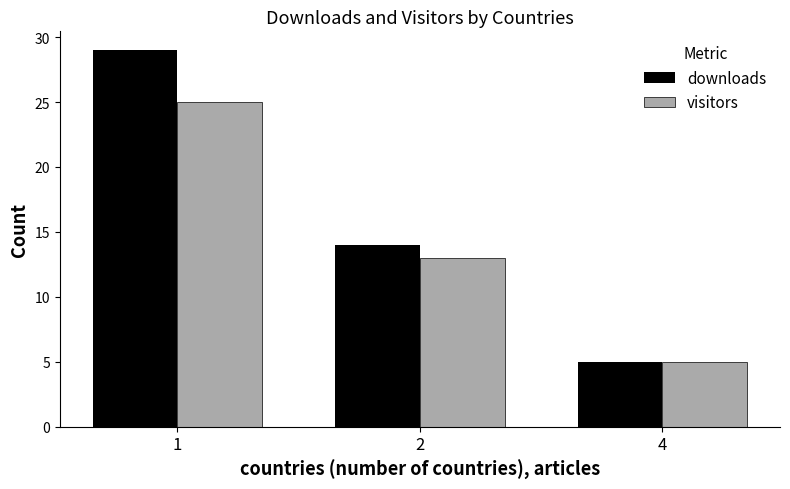

What are all the series names shown in the legend?

downloads, visitors